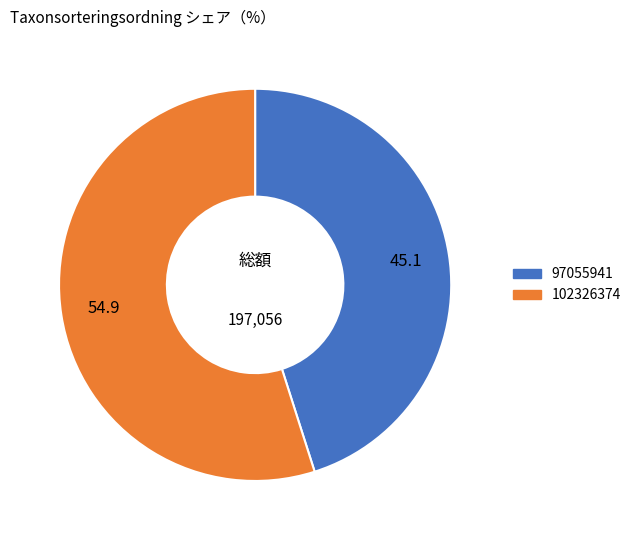

What is the majority slice?

102326374